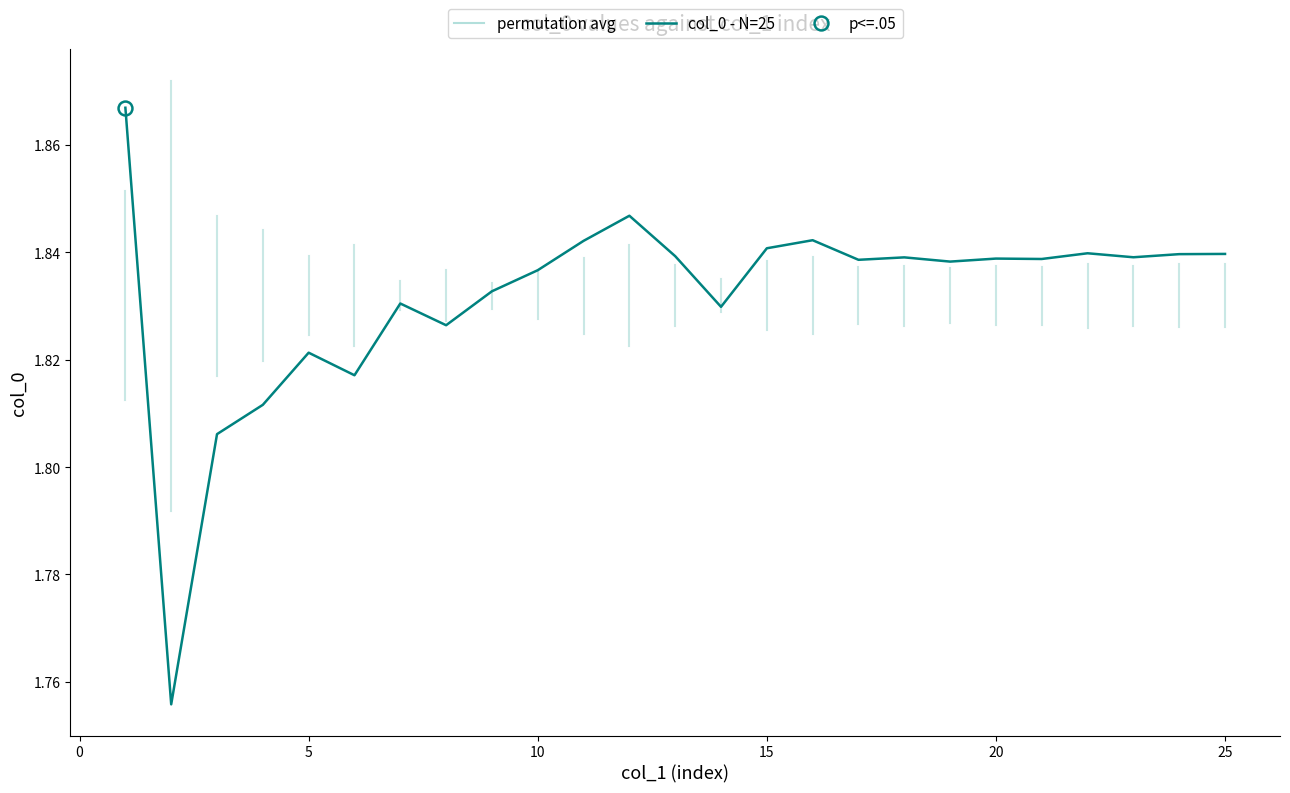

Is it true that col_0 - N=25 equals 0.9 at 25?

False